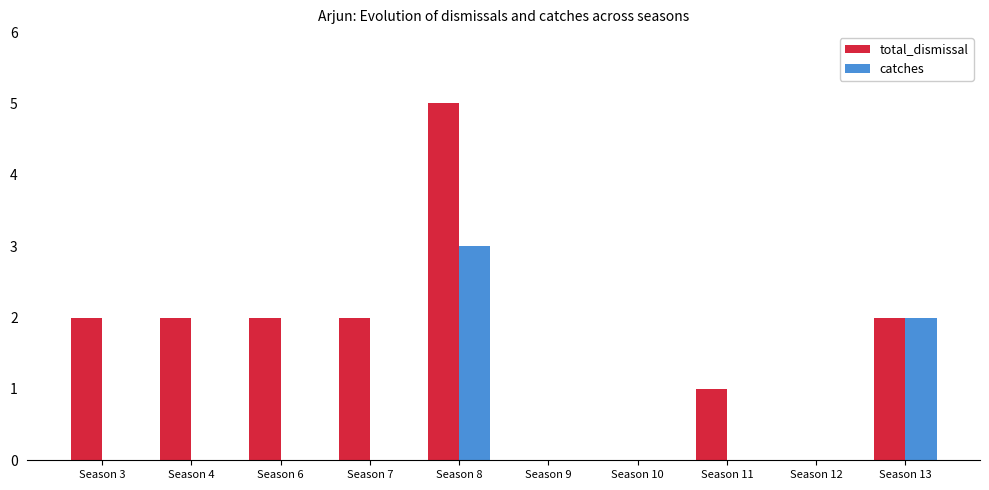

True or false: catches has a value of 1 at Season 8.

False